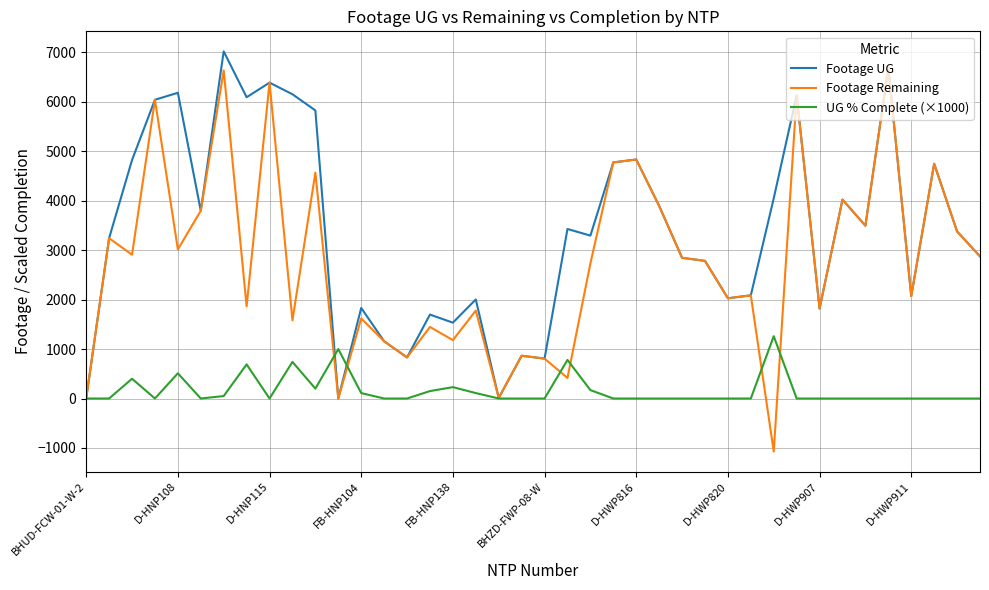

Rank the series by their average value, from lowest to highest.

UG % Complete (×1000), Footage Remaining, Footage UG